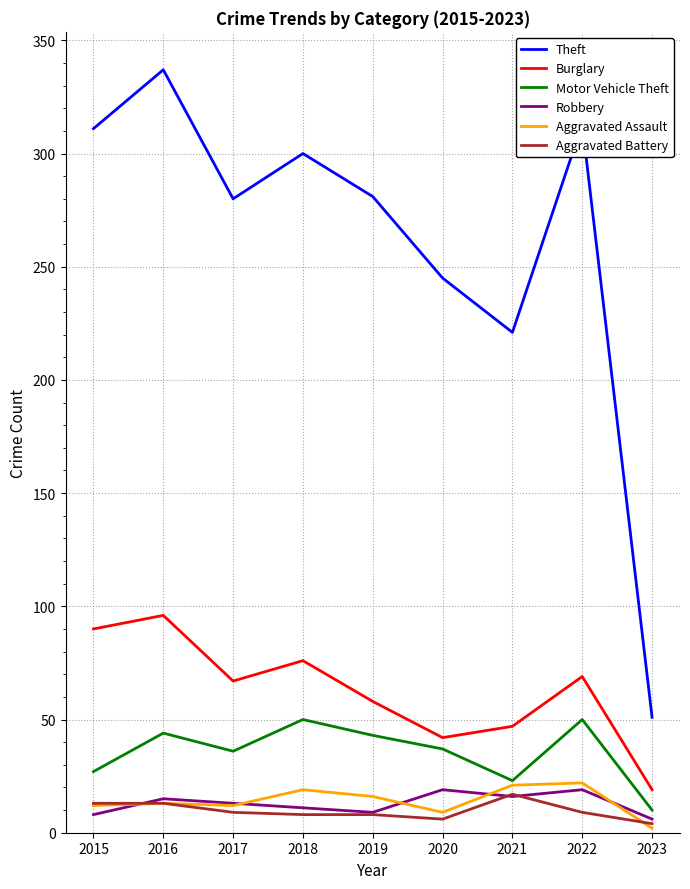

What is the highest value of the Burglary series?

96